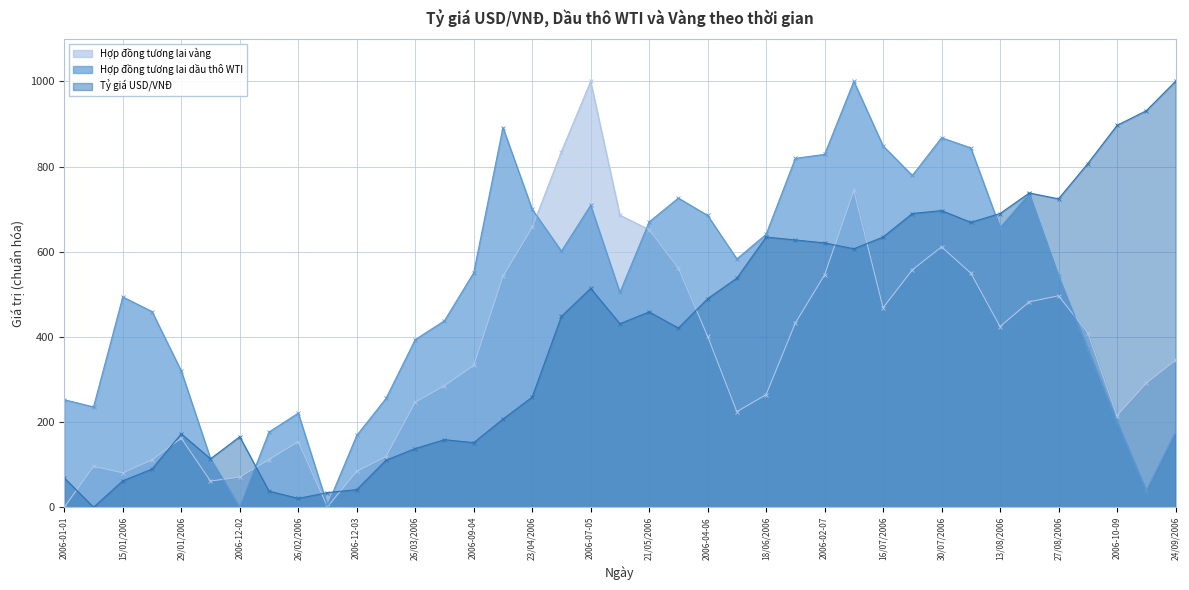

What are all the series names shown in the legend?

Hợp đồng tương lai vàng, Hợp đồng tương lai dầu thô WTI, Tỷ giá USD/VNĐ